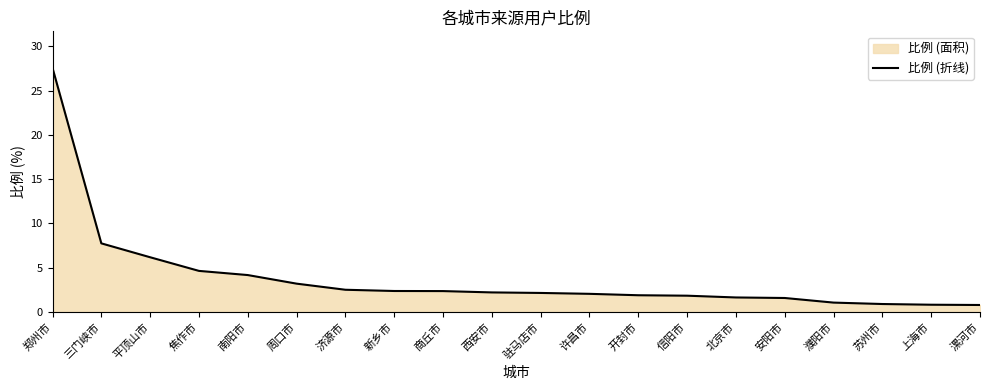

True or false: there are more than 1 points higher than both neighbors.

False